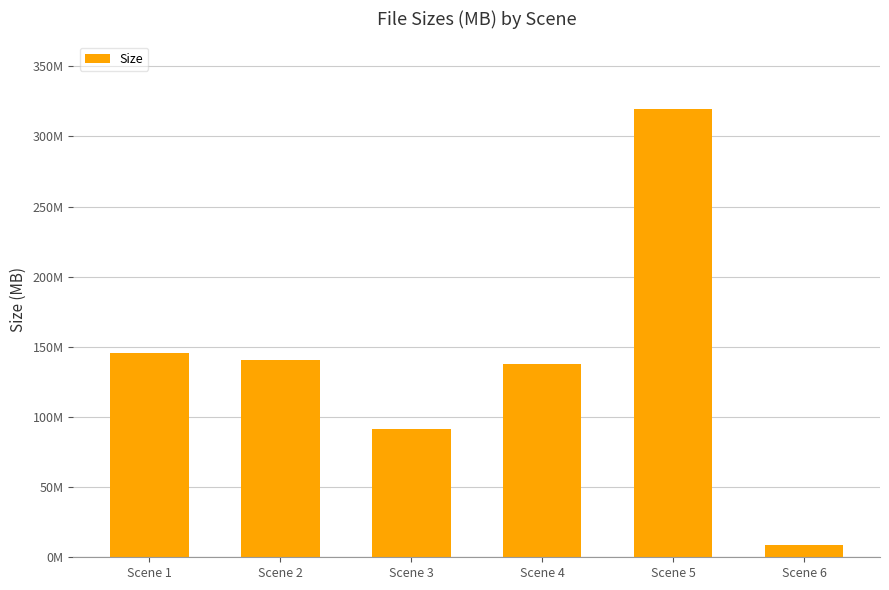

What is the value of the 6th bar from the left?

8.5